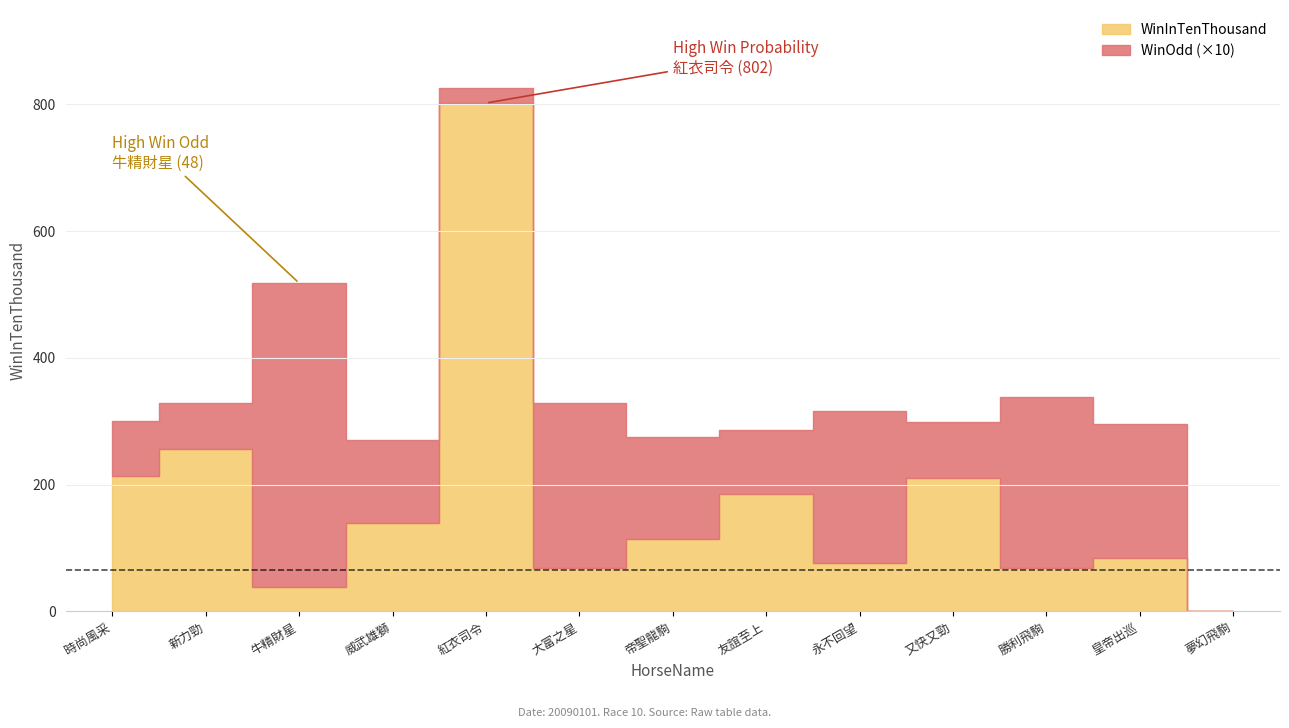

At which category is the sum across all series the highest?

紅衣司令